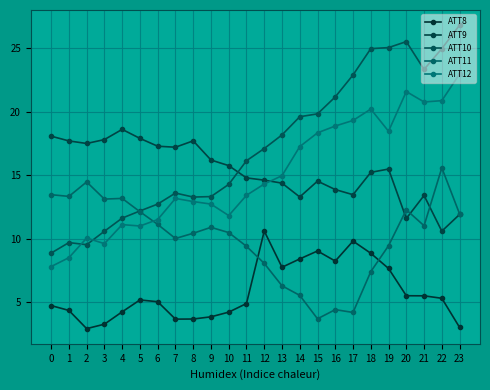

Read the ATT10 value at 11.

16.1